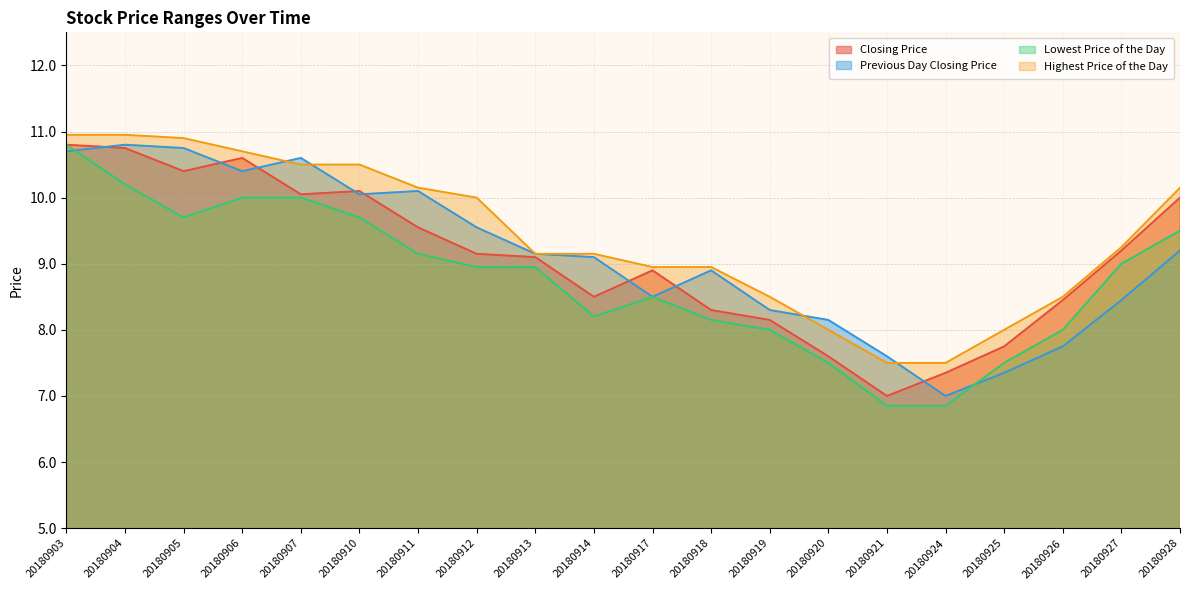

Does the chart display data point markers on the line(s)?

No